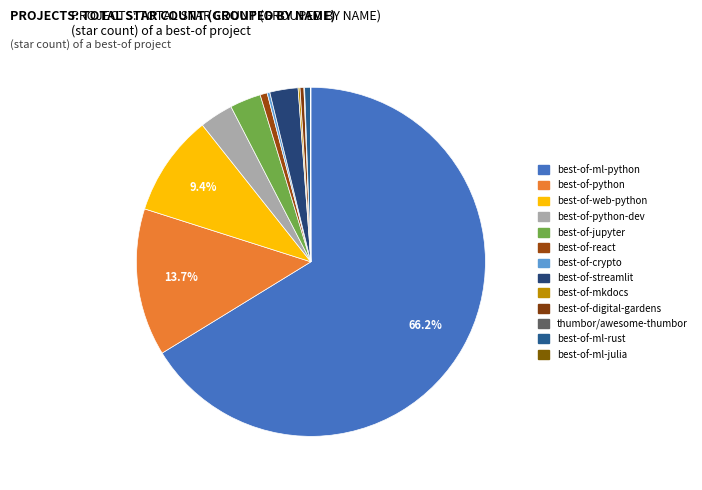

Rank the categories by value from highest to lowest.

best-of-ml-python, best-of-python, best-of-web-python, best-of-python-dev, best-of-jupyter, best-of-streamlit, best-of-react, best-of-ml-rust, best-of-digital-gardens, best-of-crypto, best-of-mkdocs, thumbor/awesome-thumbor, best-of-ml-julia